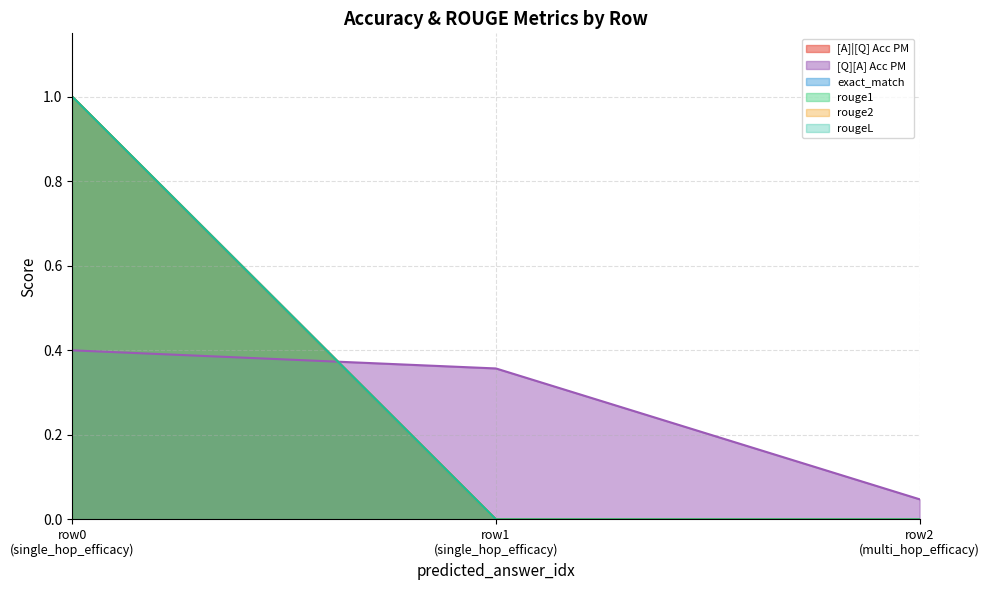

Which series has the widest spread of values?

[A]|[Q] Acc PM